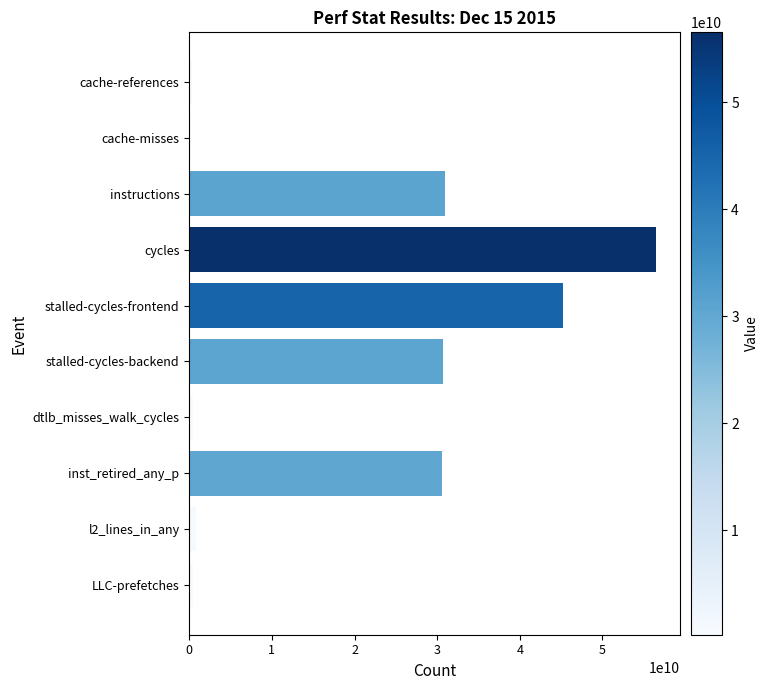

Approximately how many times larger is the value at inst_retired_any_p compared to stalled-cycles-backend?

1.0